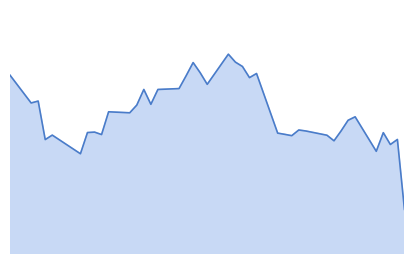

Does the chart have visible grid lines?

No